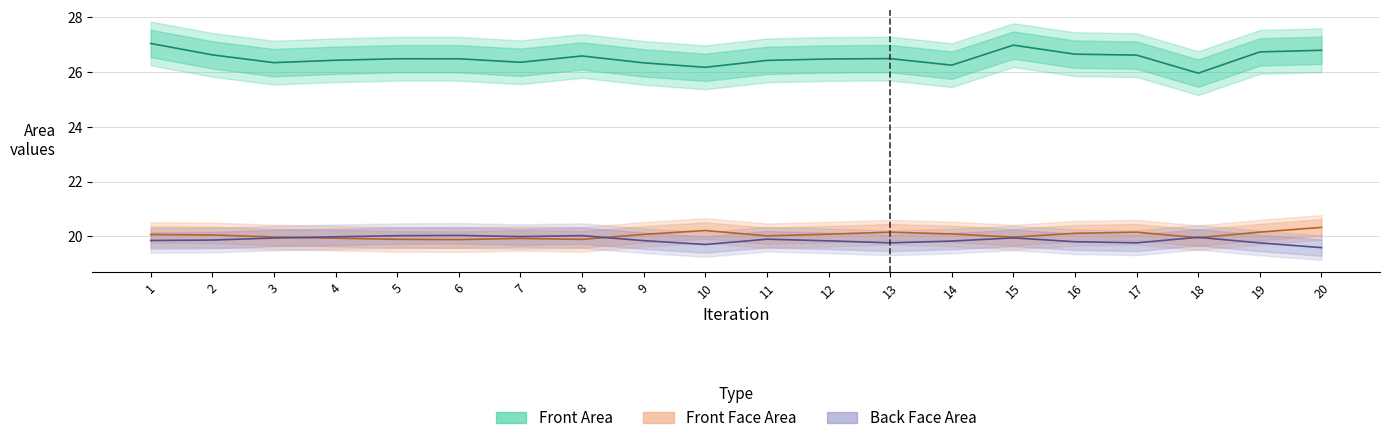

Which has a higher value, 4 or 6?

6